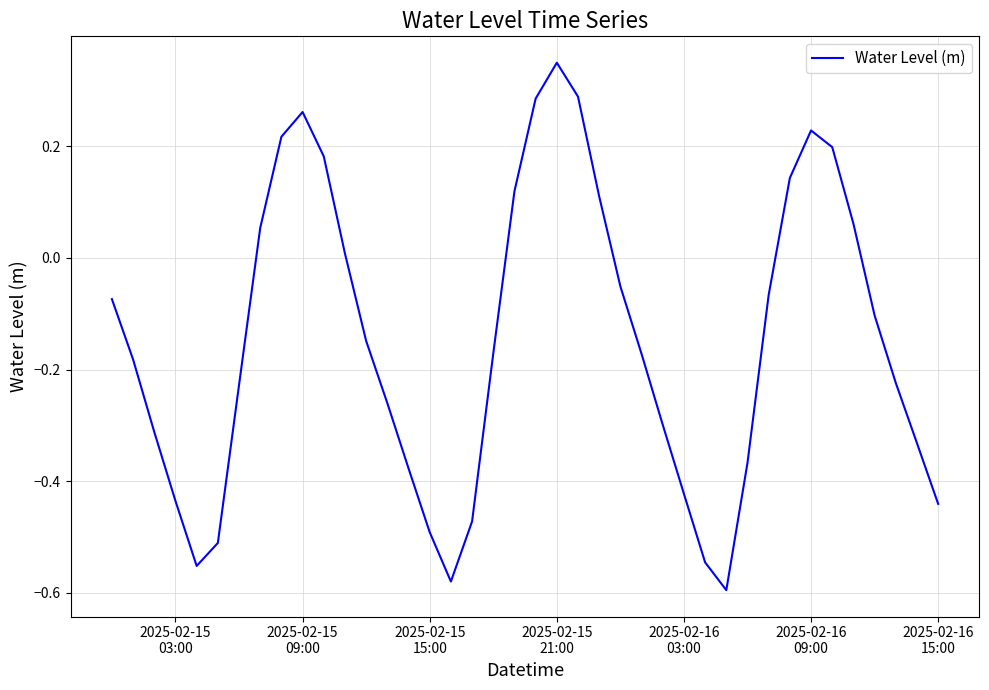

What is the difference between the maximum and minimum values?

0.9